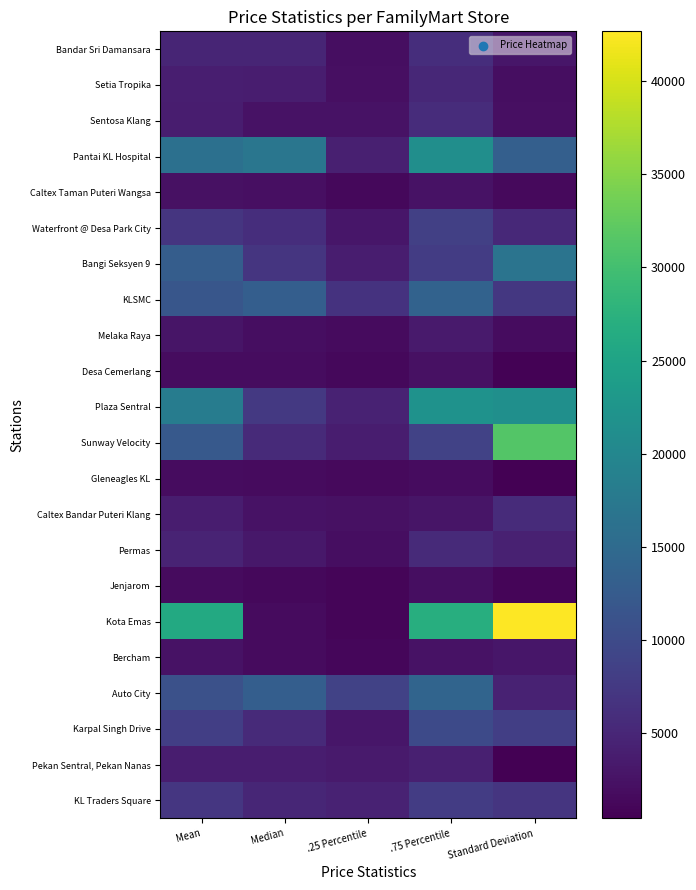

Reading left to right, transcribe all the data shown in this chart.

Bandar Sri Damansara: Mean=4811.9	Median=4800.0	.25 Percentile=2000.0	.75 Percentile=5975.0	Standard Deviation=2955.5
Setia Tropika: Mean=3976.9	Median=3800.0	.25 Percentile=2150.0	.75 Percentile=5100.0	Standard Deviation=1971.0
Sentosa Klang: Mean=3842.3	Median=2500.0	.25 Percentile=2500.0	.75 Percentile=5800.0	Standard Deviation=2118.4
Pantai KL Hospital: Mean=16065.3	Median=17000.0	.25 Percentile=4227.5	.75 Percentile=21250.0	Standard Deviation=13269.7
Caltex Taman Puteri Wangsa: Mean=2325.3	Median=2100.0	.25 Percentile=1300.0	.75 Percentile=2500.0	Standard Deviation=1520.7
Waterfront @ Desa Park City: Mean=6974.1	Median=6000.0	.25 Percentile=3000.0	.75 Percentile=8500.0	Standard Deviation=5345.3
Bangi Seksyen 9: Mean=12890.9	Median=7000.0	.25 Percentile=3900.0	.75 Percentile=8000.0	Standard Deviation=16693.2
KLSMC: Mean=11793.3	Median=13083.0	.25 Percentile=6642.5	.75 Percentile=13704.5	Standard Deviation=7333.8
Melaka Raya: Mean=2800.0	Median=2000.0	.25 Percentile=1600.0	.75 Percentile=3500.0	Standard Deviation=1774.7
Desa Cemerlang: Mean=1892.1	Median=1800.0	.25 Percentile=1350.0	.75 Percentile=2350.0	Standard Deviation=730.9
Plaza Sentral: Mean=18160.0	Median=7500.0	.25 Percentile=4500.0	.75 Percentile=22000.0	Standard Deviation=21408.7
Sunway Velocity: Mean=12180.4	Median=5500.0	.25 Percentile=3800.0	.75 Percentile=8700.0	Standard Deviation=31327.9
Gleneagles KL: Mean=1807.3	Median=1650.0	.25 Percentile=1587.0	.75 Percentile=1900.0	Standard Deviation=451.0
Caltex Bandar Puteri Klang: Mean=3793.4	Median=2500.0	.25 Percentile=2350.0	.75 Percentile=2825.0	Standard Deviation=5551.4
Permas: Mean=4699.3	Median=3200.0	.25 Percentile=2000.0	.75 Percentile=5500.0	Standard Deviation=4352.2
Jenjarom: Mean=1712.5	Median=1300.0	.25 Percentile=1012.5	.75 Percentile=2000.0	Standard Deviation=1065.6
Kota Emas: Mean=26129.5	Median=1750.0	.25 Percentile=1000.0	.75 Percentile=26879.5	Standard Deviation=42663.9
Bercham: Mean=2458.6	Median=1650.0	.25 Percentile=1200.0	.75 Percentile=2500.0	Standard Deviation=3050.3
Auto City: Mean=10833.3	Median=13000.0	.25 Percentile=8750.0	.75 Percentile=14000.0	Standard Deviation=4552.2
Karpal Singh Drive: Mean=8240.0	Median=5400.0	.25 Percentile=2950.0	.75 Percentile=10000.0	Standard Deviation=8203.3
Pekan Sentral, Pekan Nanas: Mean=3775.0	Median=3850.0	.25 Percentile=3425.0	.75 Percentile=4200.0	Standard Deviation=438.0
KL Traders Square: Mean=7066.6	Median=5000.0	.25 Percentile=4500.0	.75 Percentile=8000.0	Standard Deviation=6903.1